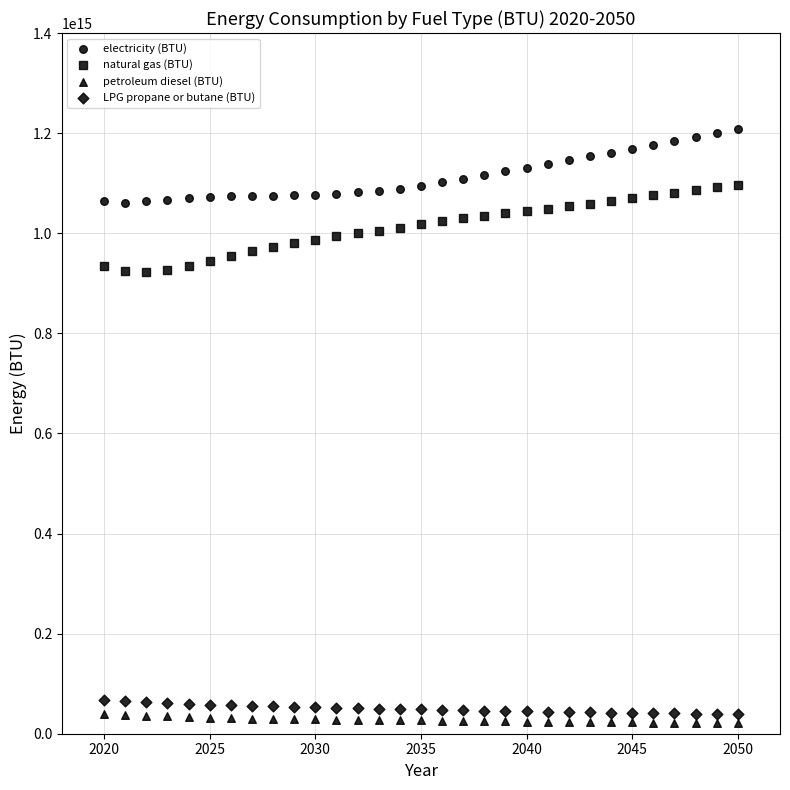

How many data points are displayed?

124